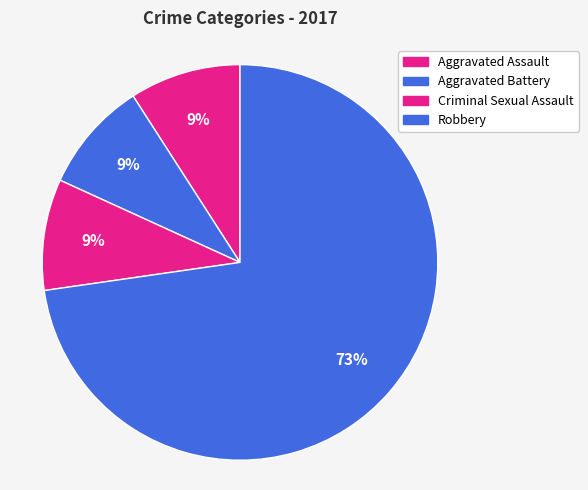

How many segments does this pie chart have?

4